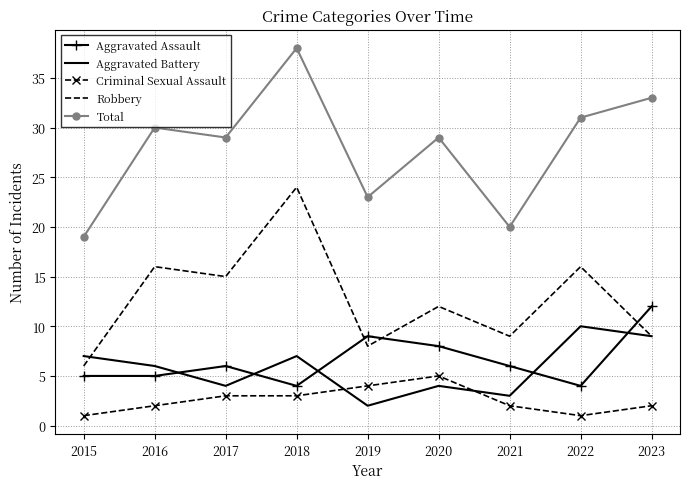

Is the value of Aggravated Assault at 2023 greater than the value of Aggravated Battery at 2023?

Yes